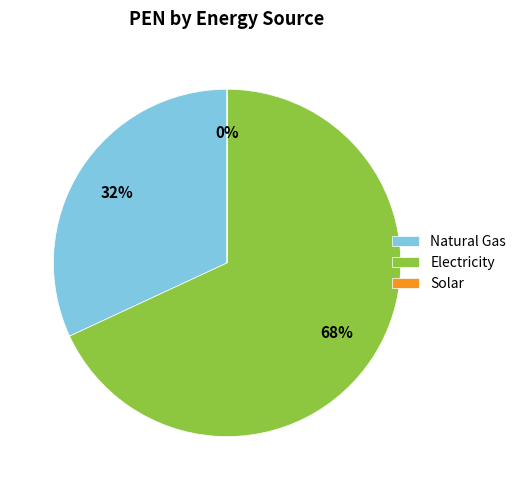

Do Electricity and Natural Gas together represent more than half of the pie?

Yes